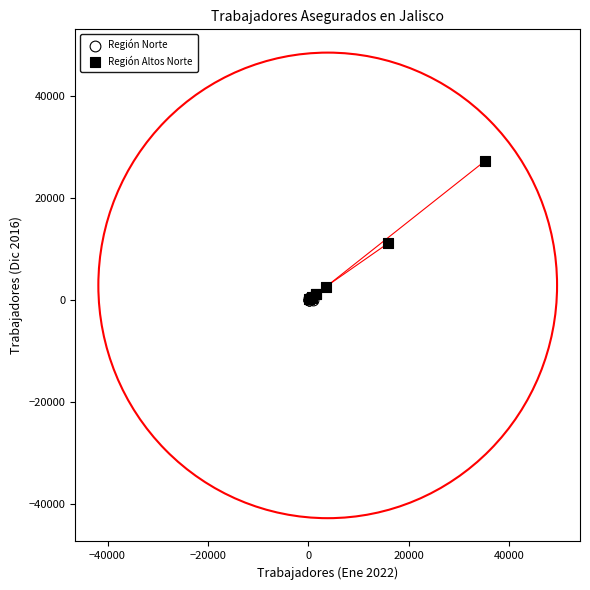

Which series reaches the maximum Y coordinate?

Región Altos Norte